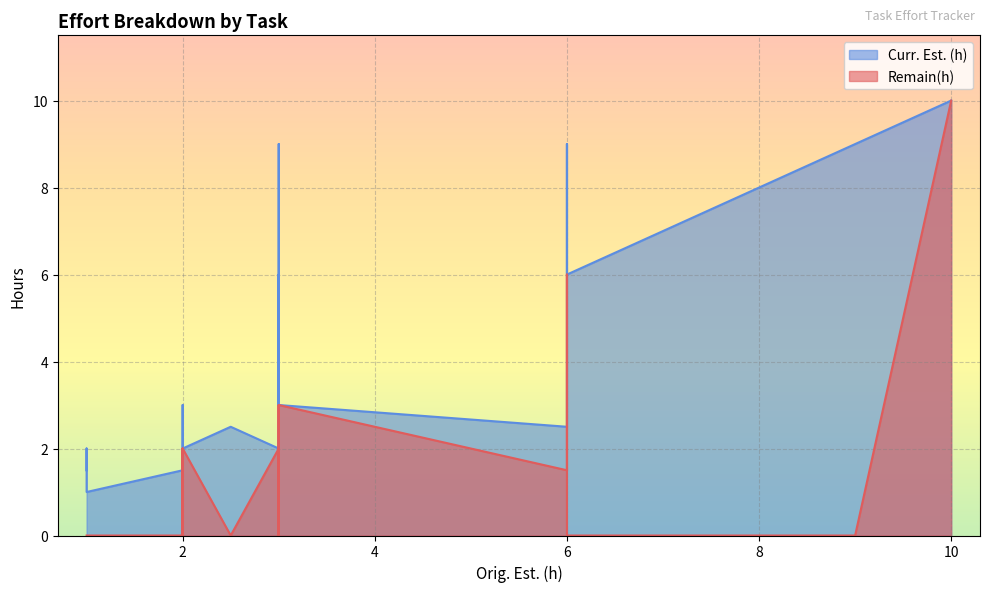

True or false: Curr. Est. (h) and Remain(h) intersect in this chart.

False